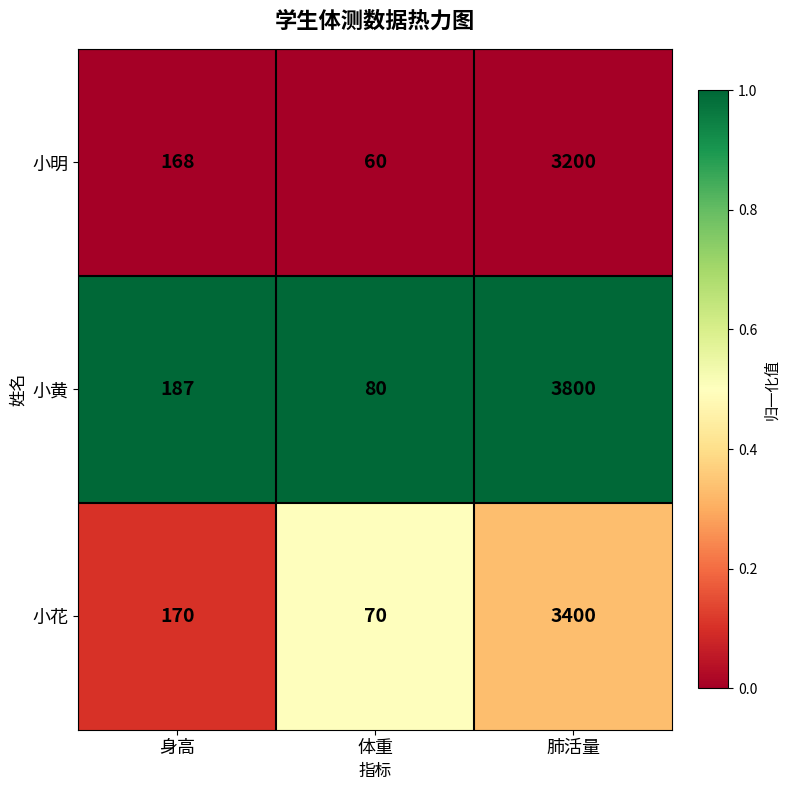

Count the number of data series in this chart.

3